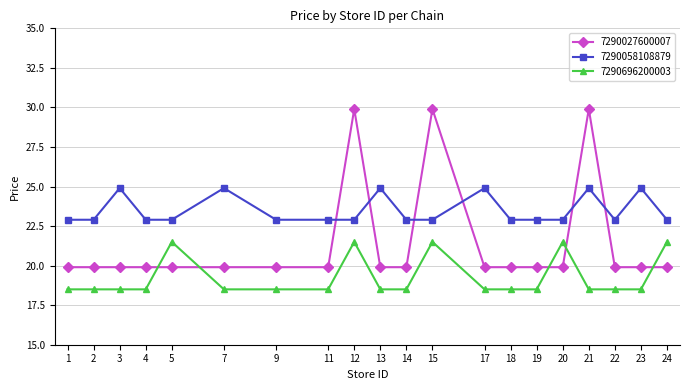

Rank the series by their maximum value, from highest to lowest.

7290027600007, 7290058108879, 7290696200003